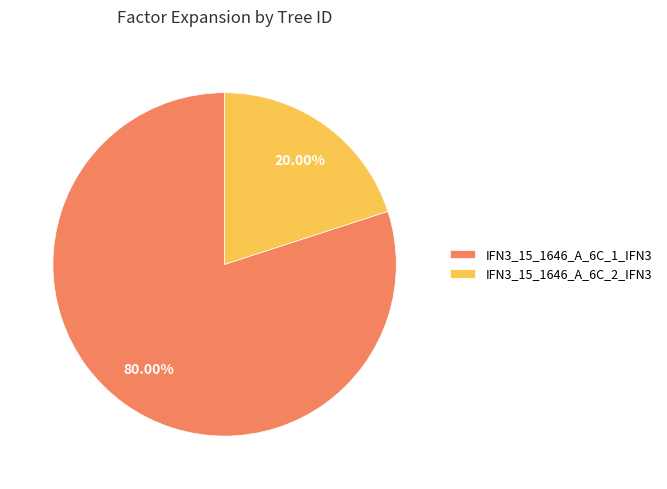

Combined, what portion of the pie is IFN3_15_1646_A_6C_1_IFN3 and IFN3_15_1646_A_6C_2_IFN3?

100.0%